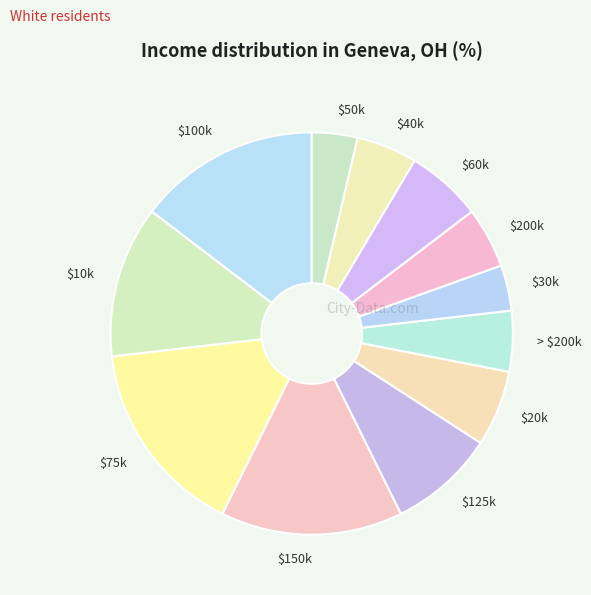

What is the largest slice in the pie chart?

$75k